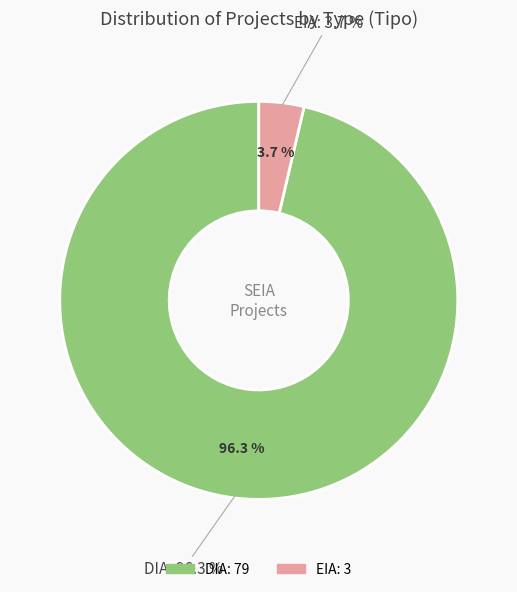

Does DIA represent more than half of the total?

Yes